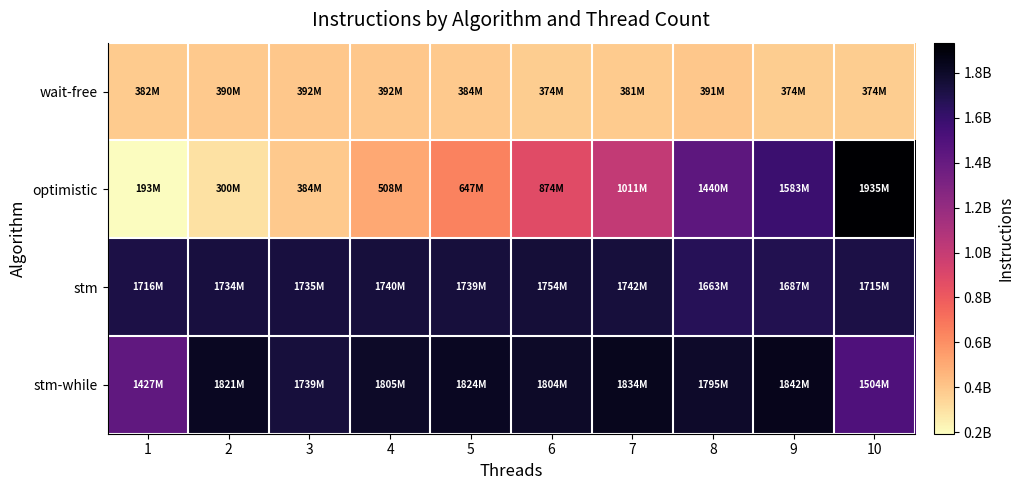

Reading left to right, list all the values displayed in this chart.

wait-free: 1=381923118	2=389763111	3=392391712	4=392388814	5=383801885	6=373921316	7=381212577	8=390576103	9=374235836	10=374377231
optimistic: 1=193290857	2=299563859	3=384226628	4=508048681	5=646627122	6=873876223	7=1011183147	8=1440379032	9=1582725972	10=1934650009
stm: 1=1716458887	2=1733631677	3=1734914713	4=1740007225	5=1738857326	6=1753872228	7=1741522431	8=1662938655	9=1686592705	10=1715339741
stm-while: 1=1426512171	2=1821039350	3=1738530858	4=1805387042	5=1823984393	6=1803680013	7=1834056706	8=1795079143	9=1842287277	10=1504242558